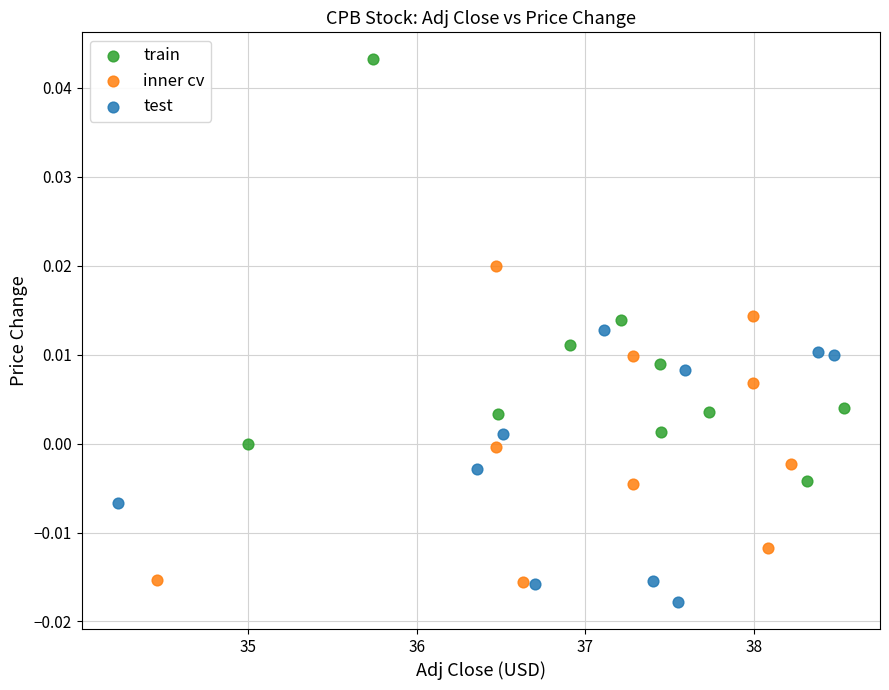

Which series has the widest spread of Y values?

train